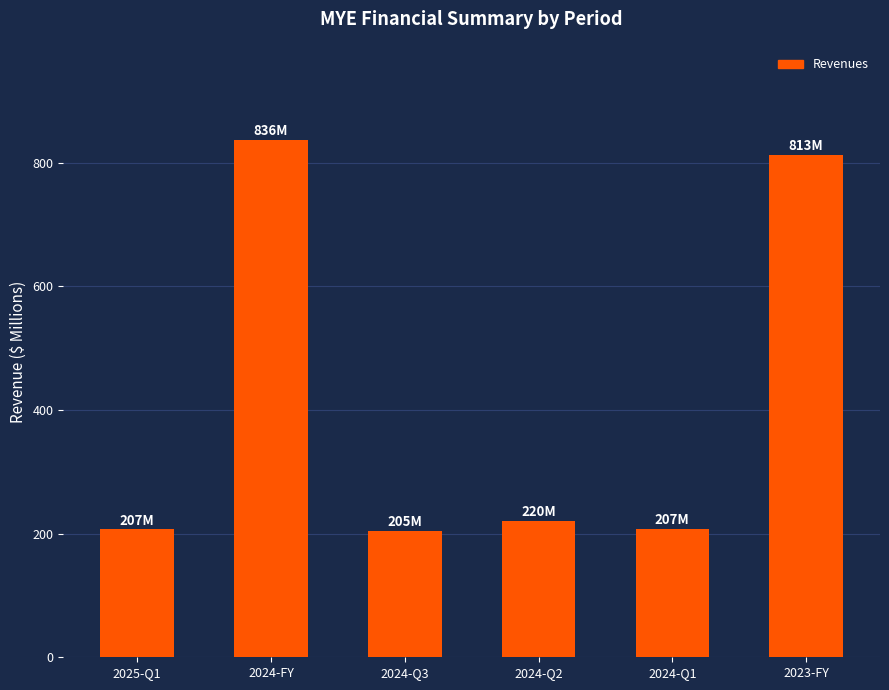

What is the value of the 4th bar from the left?

220.2